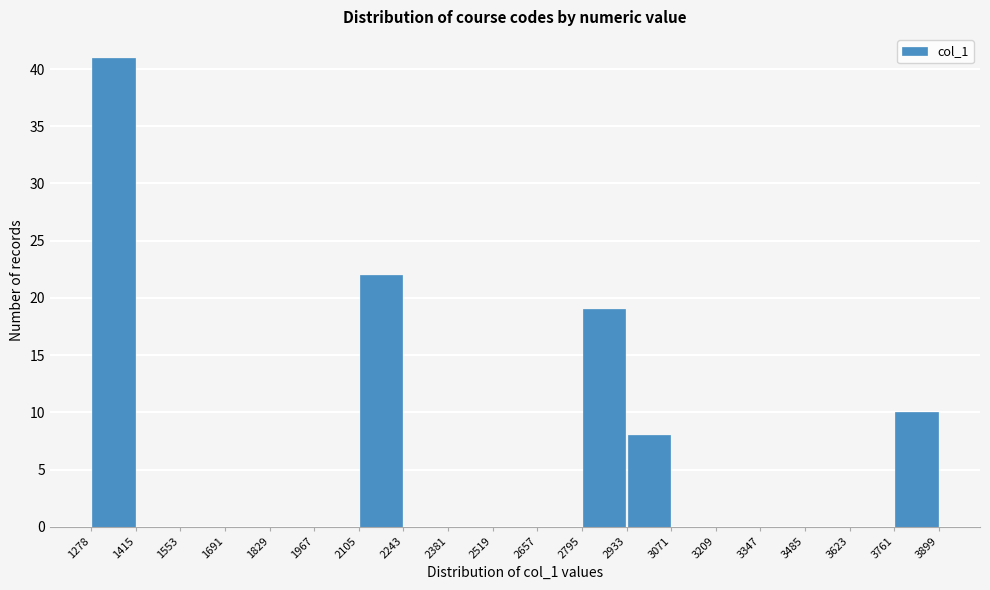

Which range on the x-axis has the tallest bar?

1278 to 1415